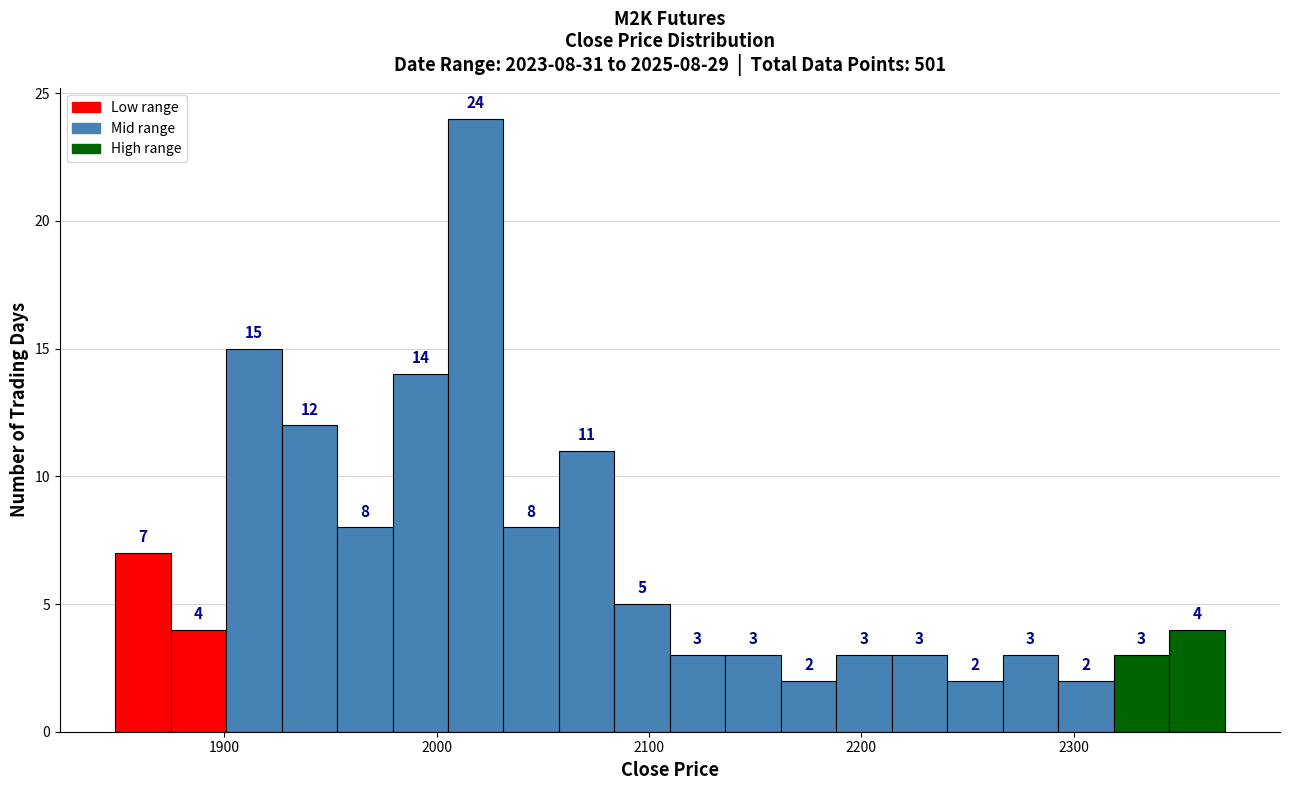

Around what value on the x-axis is the tallest bar? Give the approximate position of its centre, as read against the axis.

2020